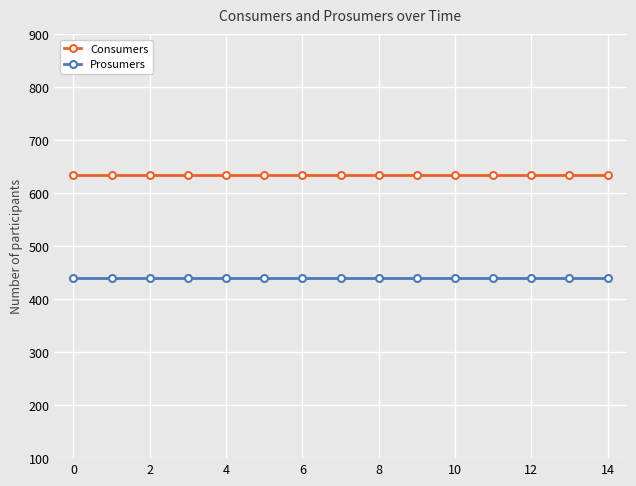

What is the sum of all Prosumers values?

6600